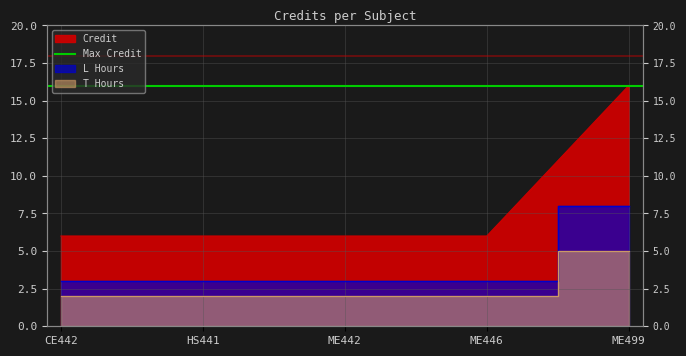

The chart shows a value of 6 at ME446. True or false?

True